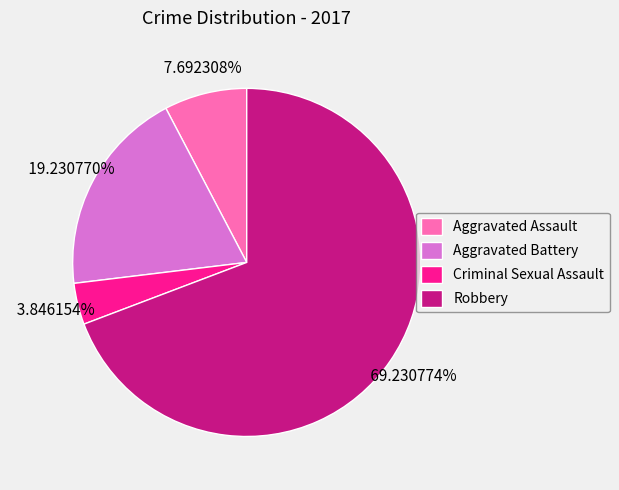

Which slice is the smallest?

Criminal Sexual Assault